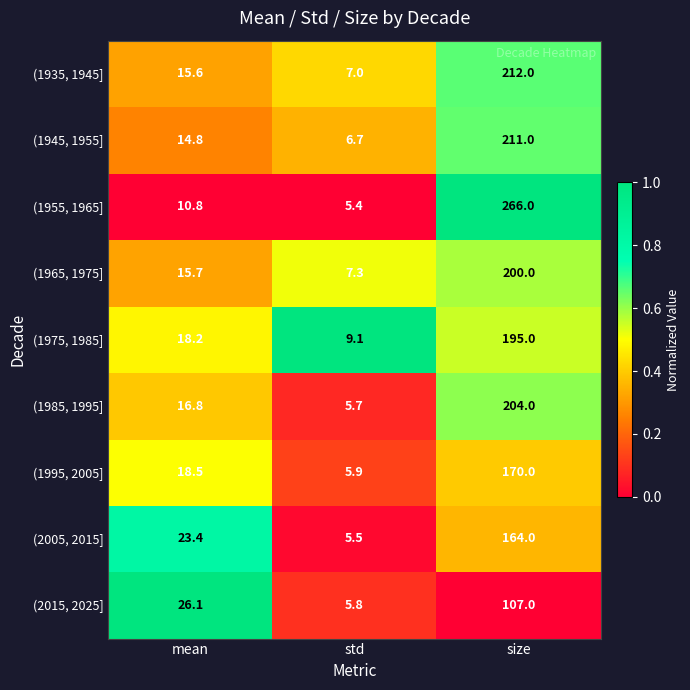

Which series has the largest range (max minus min)?

(1955, 1965]